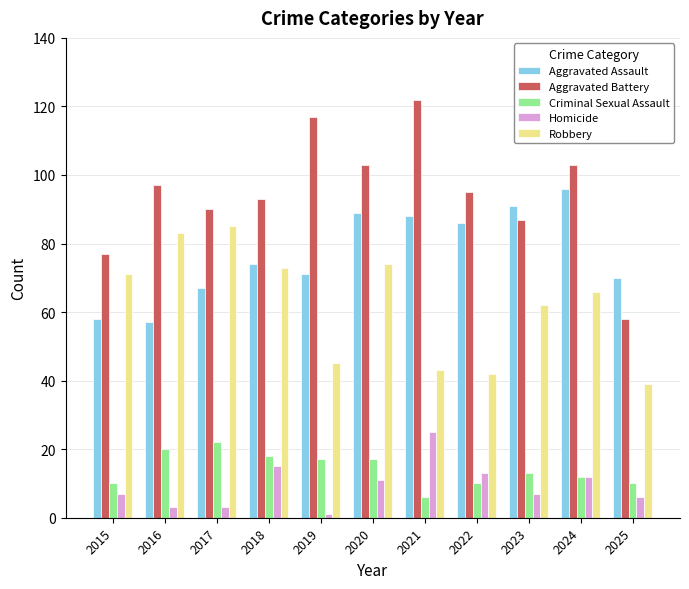

Reading left to right, transcribe all the data shown in this chart.

Aggravated Assault: 2015=58	2016=57	2017=67	2018=74	2019=71	2020=89	2021=88	2022=86	2023=91	2024=96	2025=70
Aggravated Battery: 2015=77	2016=97	2017=90	2018=93	2019=117	2020=103	2021=122	2022=95	2023=87	2024=103	2025=58
Criminal Sexual Assault: 2015=10	2016=20	2017=22	2018=18	2019=17	2020=17	2021=6	2022=10	2023=13	2024=12	2025=10
Homicide: 2015=7	2016=3	2017=3	2018=15	2019=1	2020=11	2021=25	2022=13	2023=7	2024=12	2025=6
Robbery: 2015=71	2016=83	2017=85	2018=73	2019=45	2020=74	2021=43	2022=42	2023=62	2024=66	2025=39